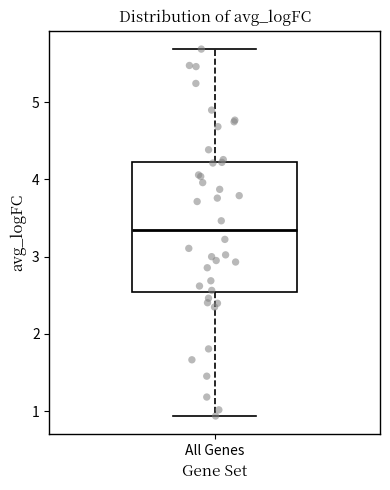

Where is the upper edge of the box for All Genes on the y-axis? The values are not printed on the chart, so give them approximately, as read against the axis.

4.2